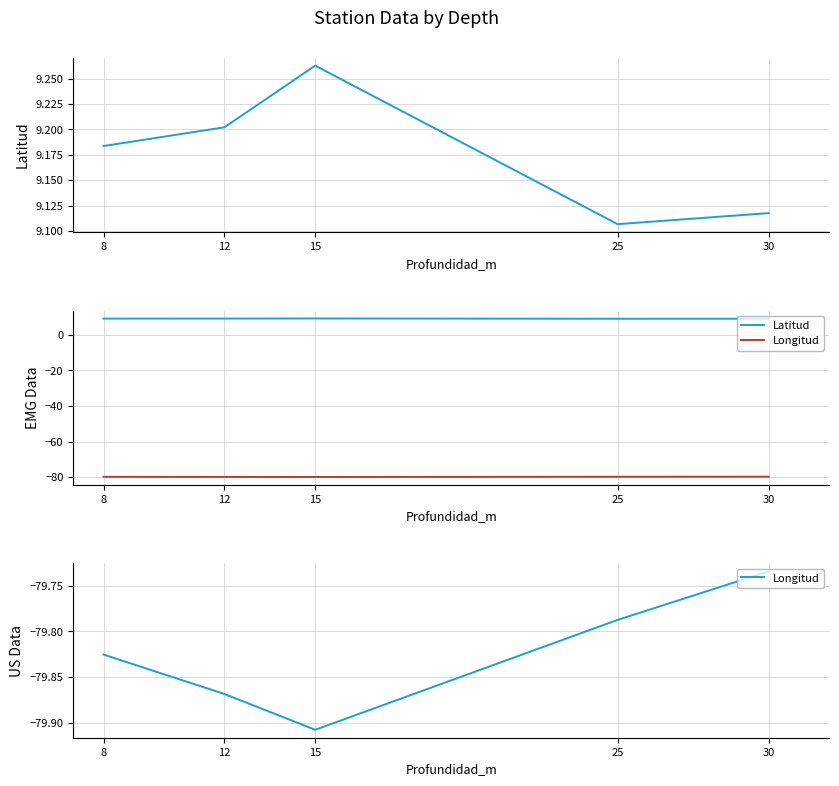

True or false: Latitud and Longitud intersect in this chart.

False